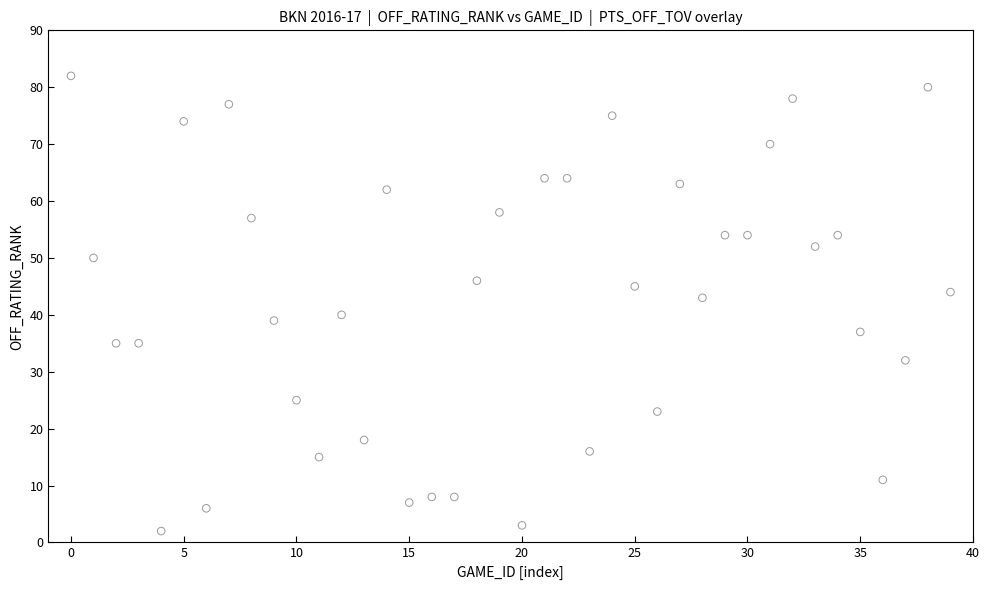

What is the range of Y values (max minus min)?

80